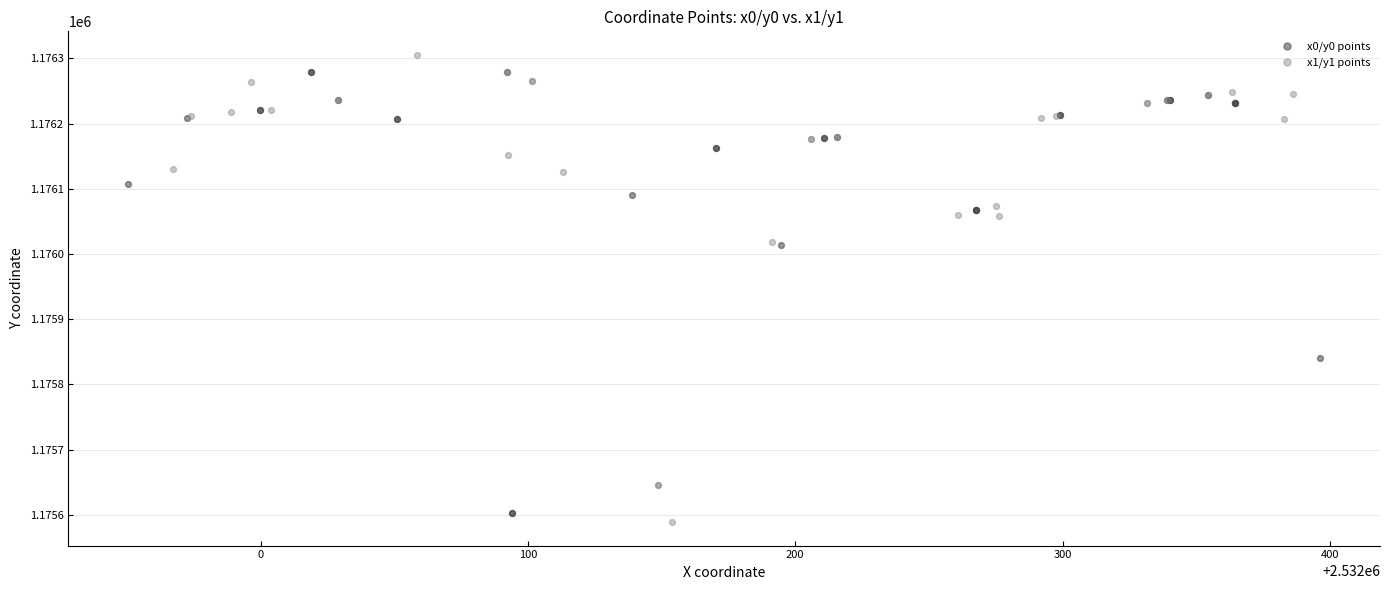

What are all the series names shown in the legend?

x0/y0 points, x1/y1 points